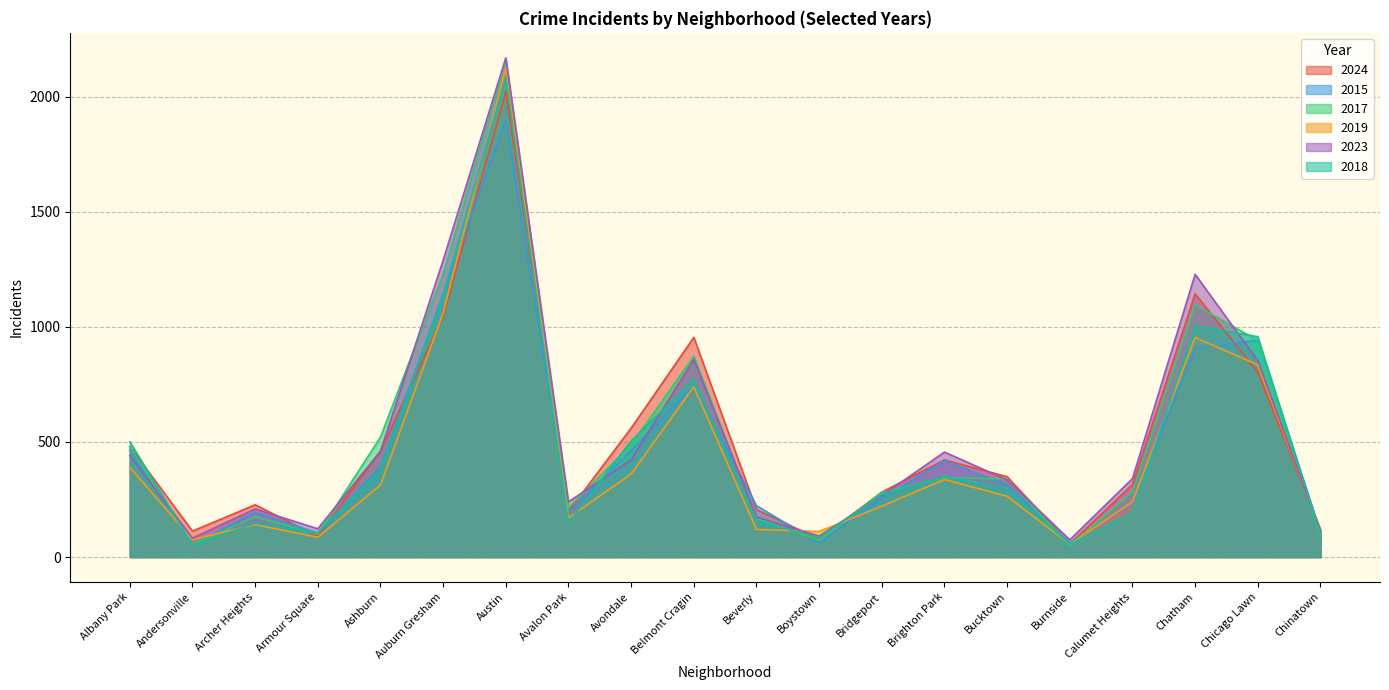

How many categories are shown in the chart?

20